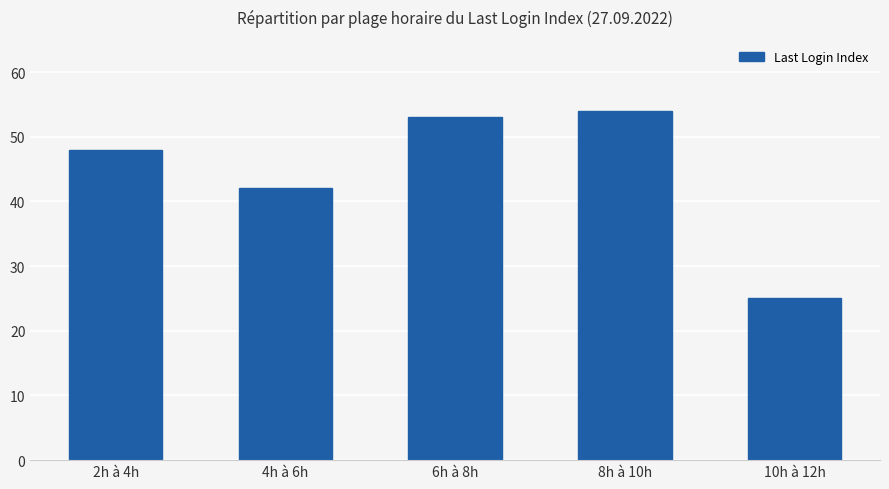

Which category has the highest value across all series?

8h à 10h